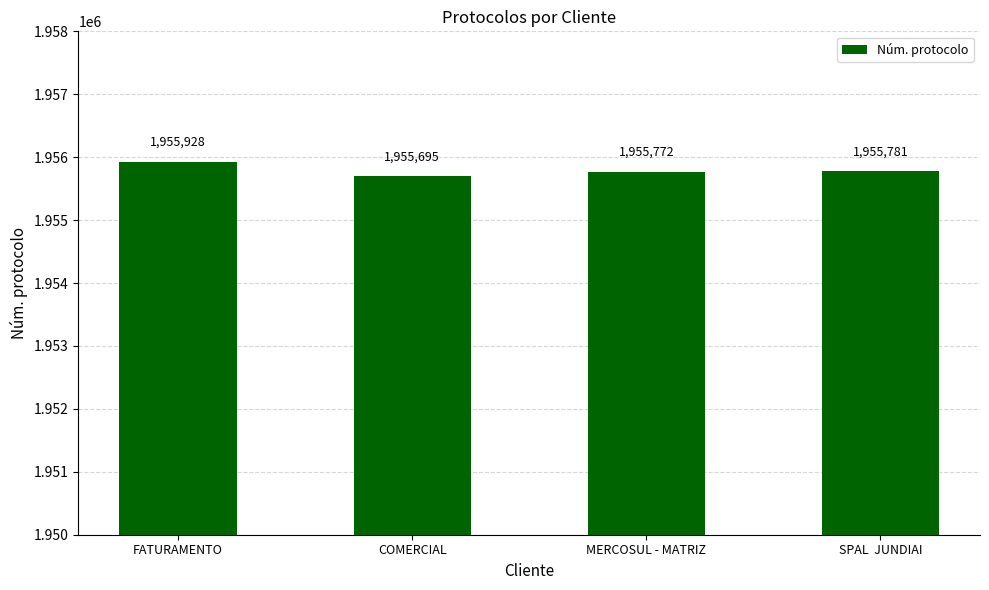

What is the maximum value shown in the chart?

1955928